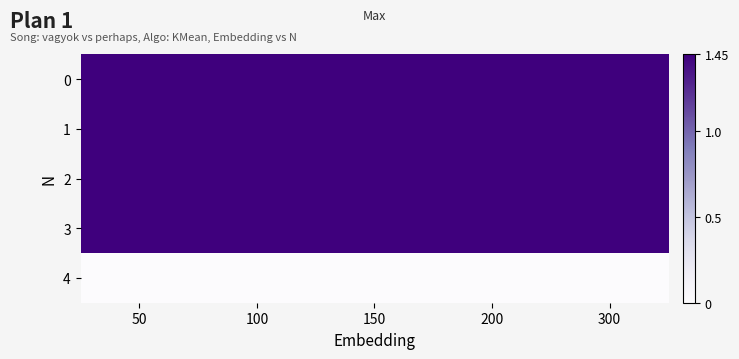

What is the difference between the highest and lowest values at 200?

1.4